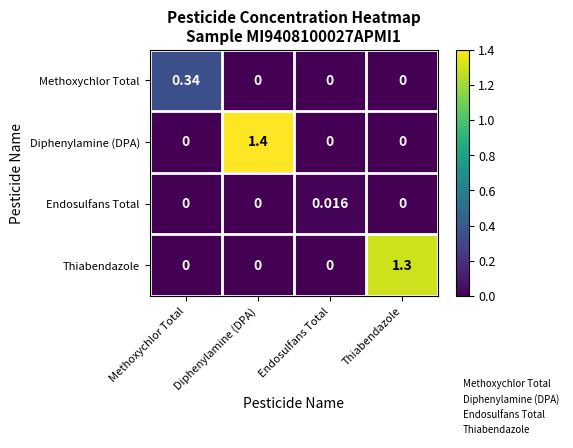

Is the value of Methoxychlor Total at Methoxychlor Total greater than the value of Endosulfans Total at Diphenylamine (DPA)?

Yes